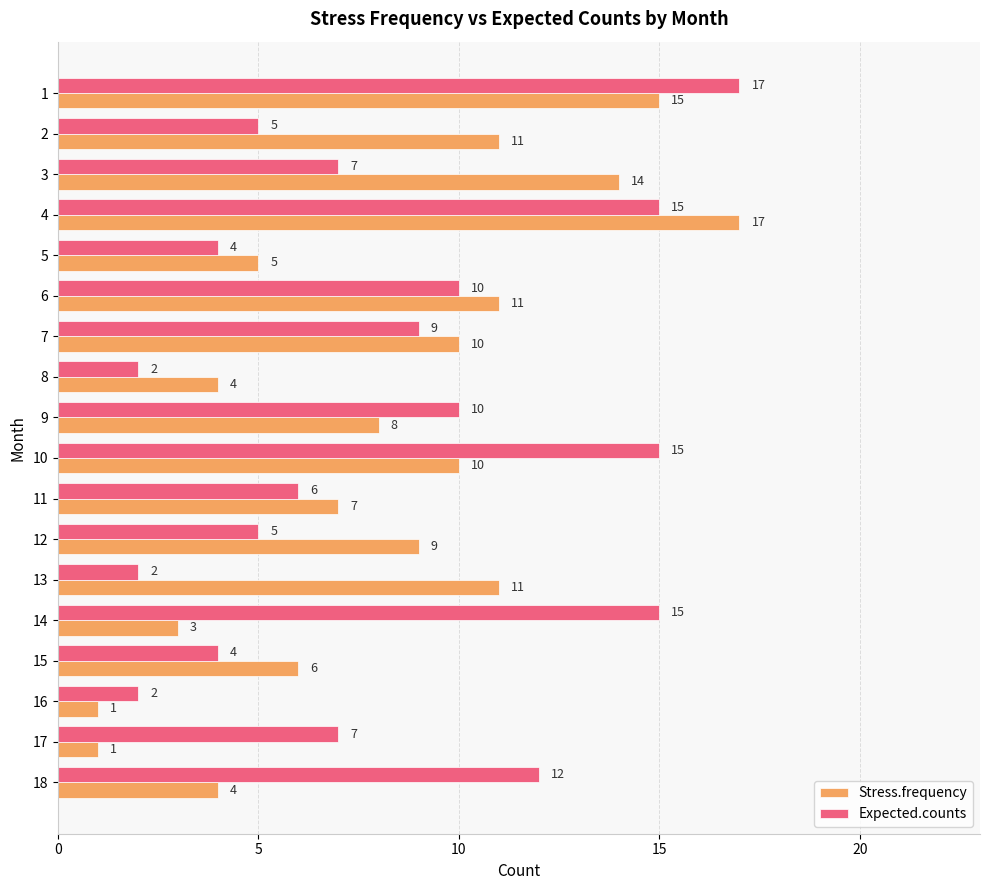

What is the greatest value displayed?

17